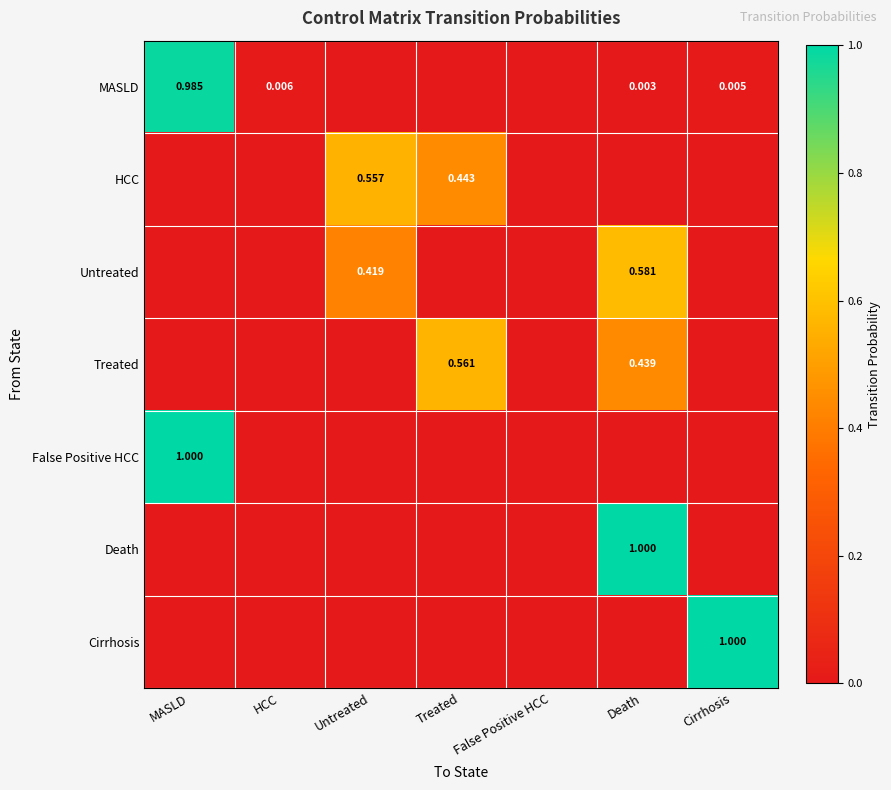

What is the difference between the maximum and second lowest values in the HCC series?

0.6